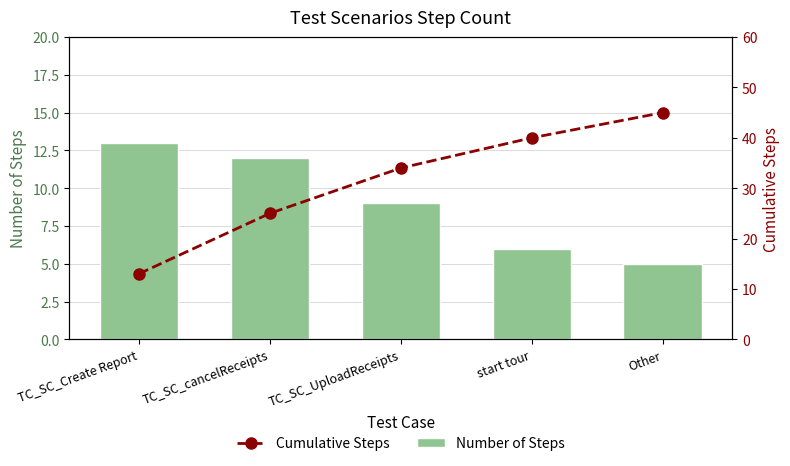

Where does the Cumulative Steps series first go above 34?

start tour